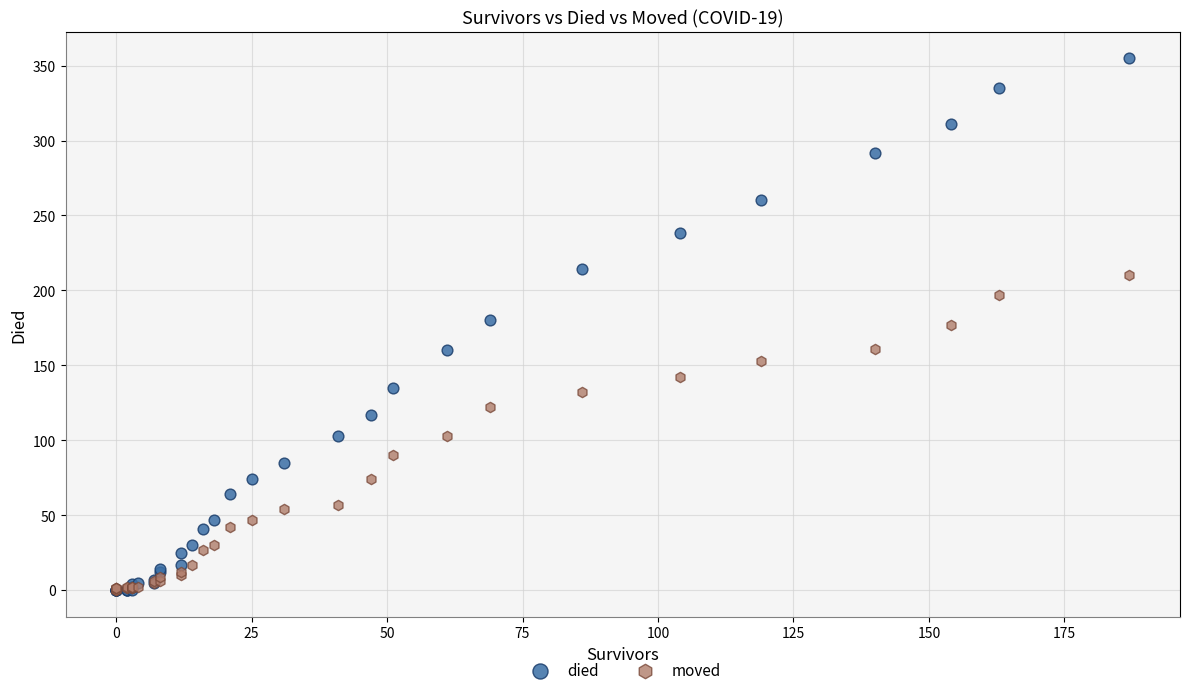

Which series has the largest Y range (max minus min)?

died